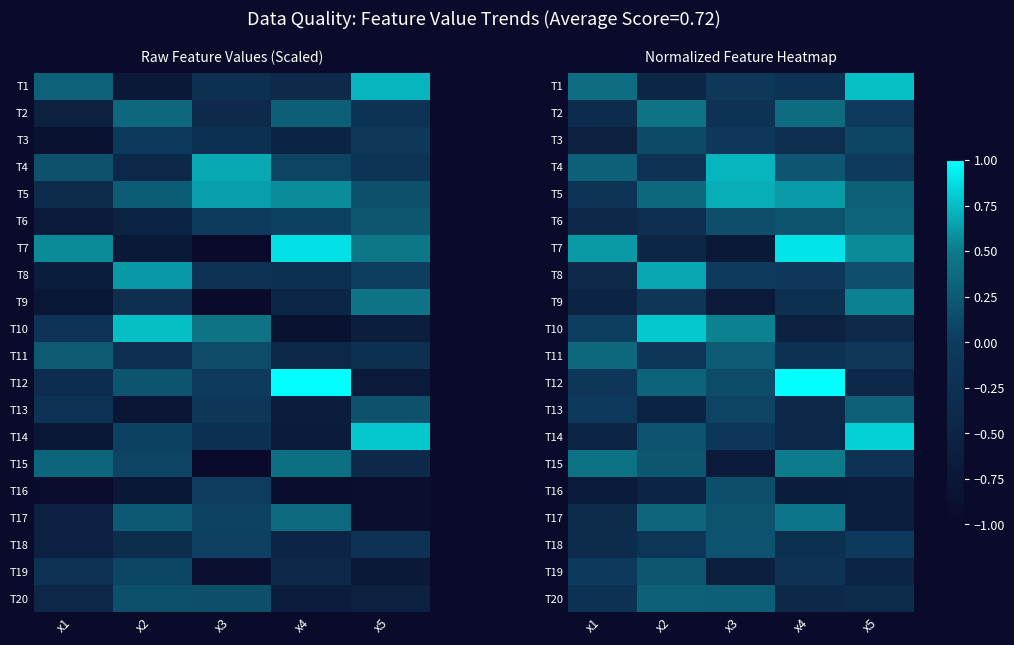

How many values in T7 are above zero?

3